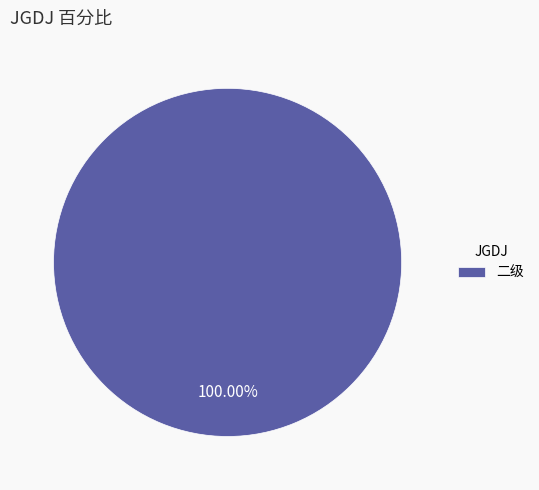

Does any single category account for the majority?

Yes